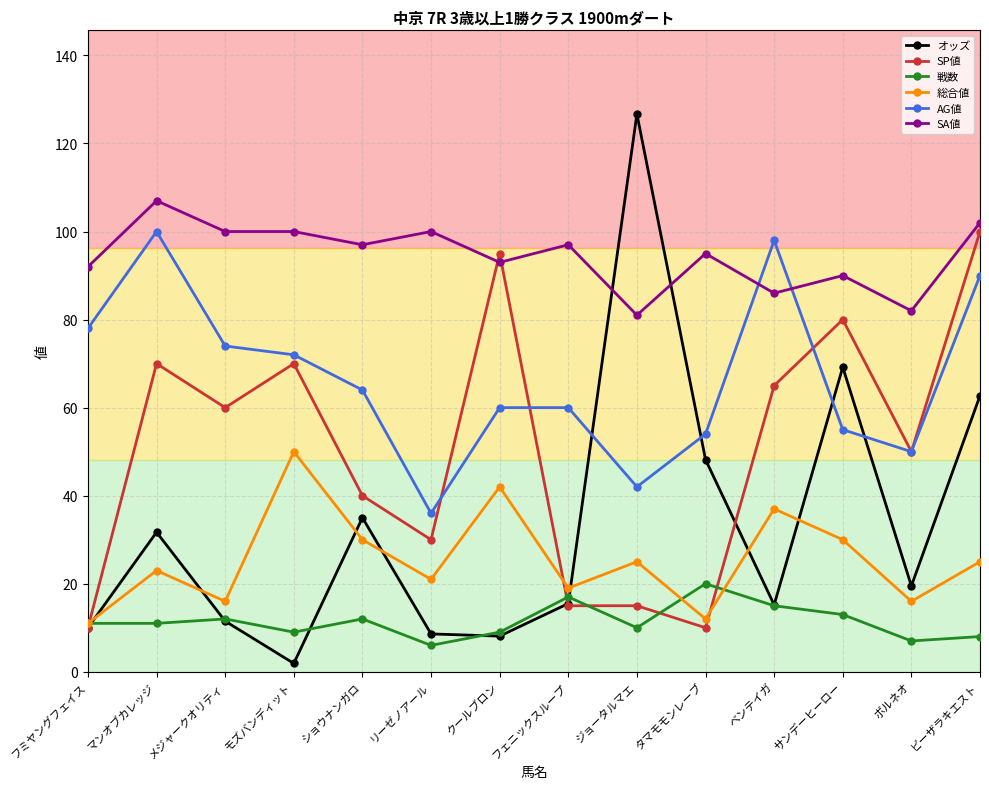

Which series has the largest total across all categories?

SA値